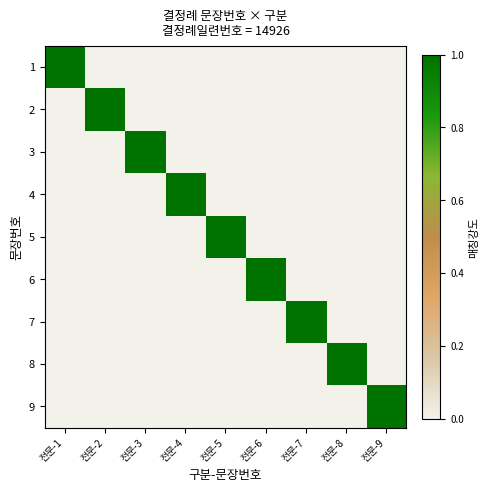

What is the total value across all series at 전문-4?

1